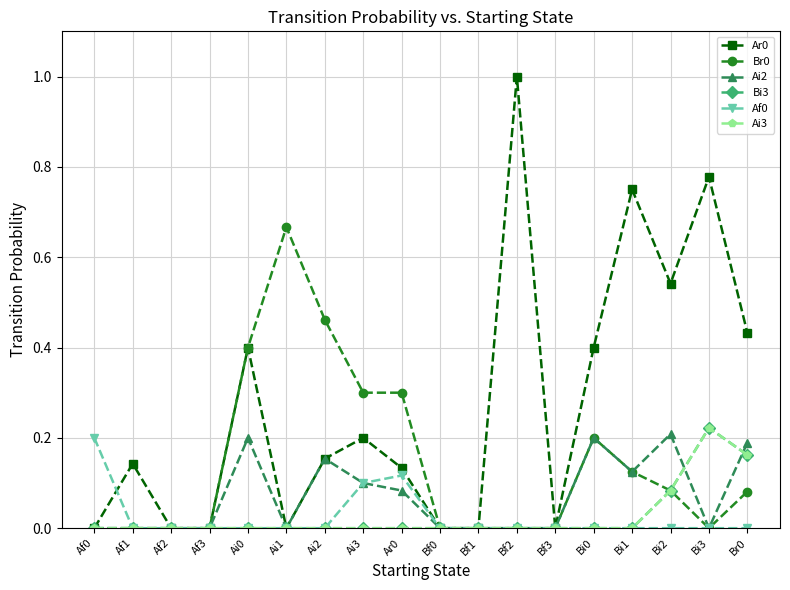

The Ar0 series shows -0.5 at Af3. True or false?

False